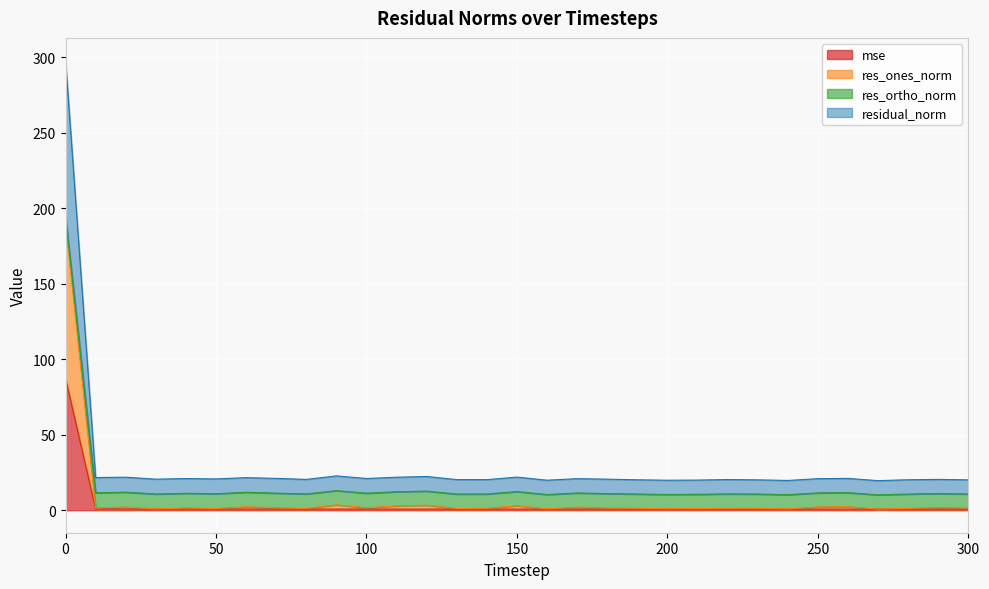

Reading right to left, what are all the values shown in this chart?

mse: 0.7	0.7	0.7	0.7	0.7	0.7	0.7	0.7	0.7	0.7	0.7	0.7	0.8	0.7	0.7	0.8	0.7	0.8	0.8	0.8	0.8	0.8	0.8	0.8	0.8	0.8	0.8	0.8	0.8	0.8	87.3
res_ones_norm: 1.4	1.7	1.2	0.7	2.3	2.2	0.8	1.3	1.3	1.1	1.0	1.3	1.4	2.0	0.9	3.0	1.3	1.1	3.3	2.8	1.6	3.6	1.2	1.6	2.3	1.1	1.5	0.9	2.1	1.5	190.4
res_ortho_norm: 10.7	11.0	10.7	10.2	11.6	11.5	10.3	10.7	10.8	10.5	10.4	10.7	11.0	11.4	10.4	12.3	10.8	10.7	12.7	12.2	11.3	13.0	10.8	11.3	11.9	10.9	11.2	10.7	12.0	11.5	194.7
residual_norm: 20.1	20.4	20.2	19.6	21.1	20.9	19.7	20.1	20.3	20.0	19.9	20.2	20.6	20.9	19.9	21.9	20.3	20.3	22.3	21.9	21.0	22.7	20.4	21.1	21.6	20.7	21.0	20.6	21.9	21.6	297.9